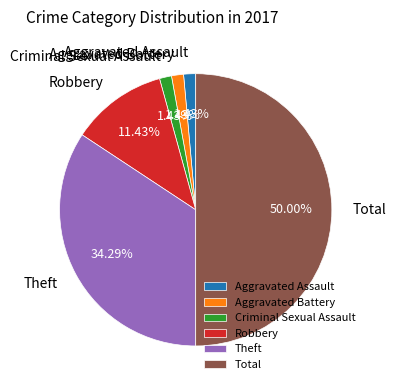

Is the sum of Aggravated Assault and Aggravated Battery greater than half?

No